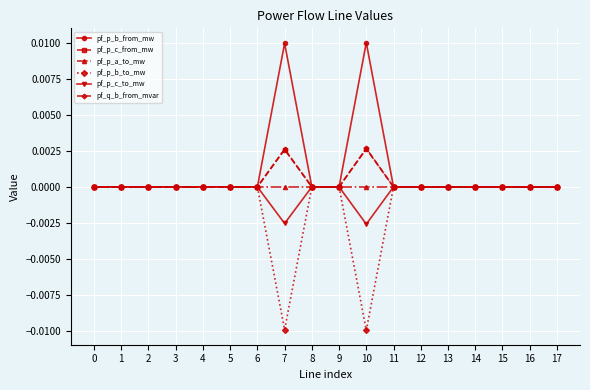

How many lines are shown in the chart?

6